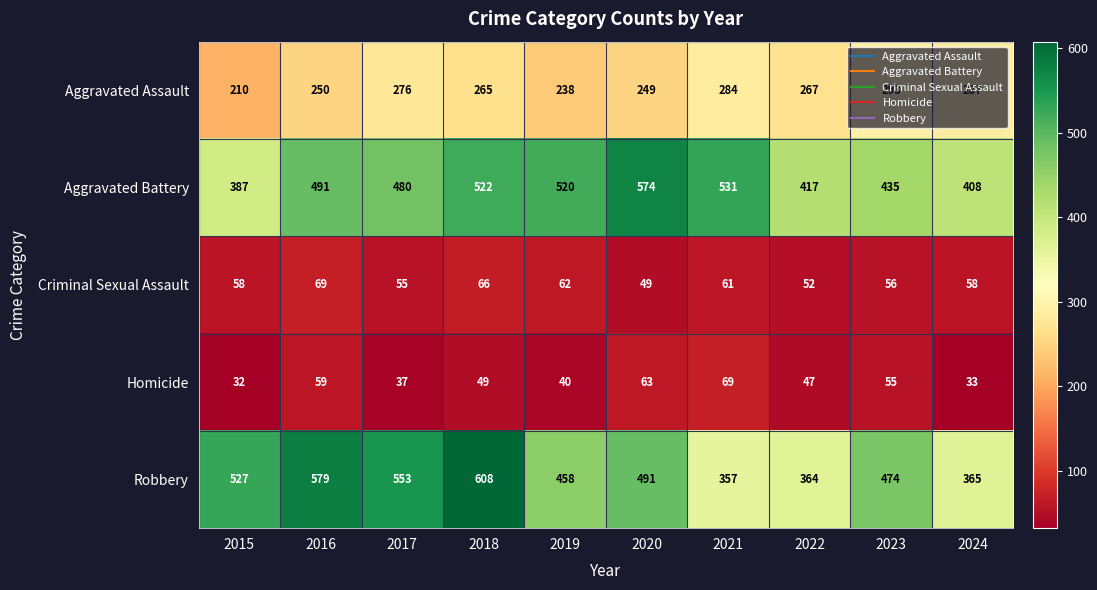

How many values in the Homicide series are below 49?

5